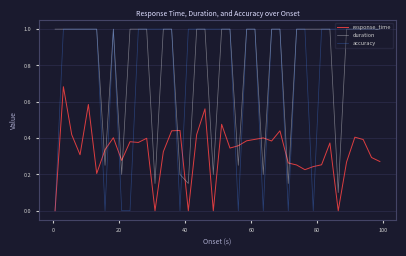

What is the maximum value shown in the chart?

1.0